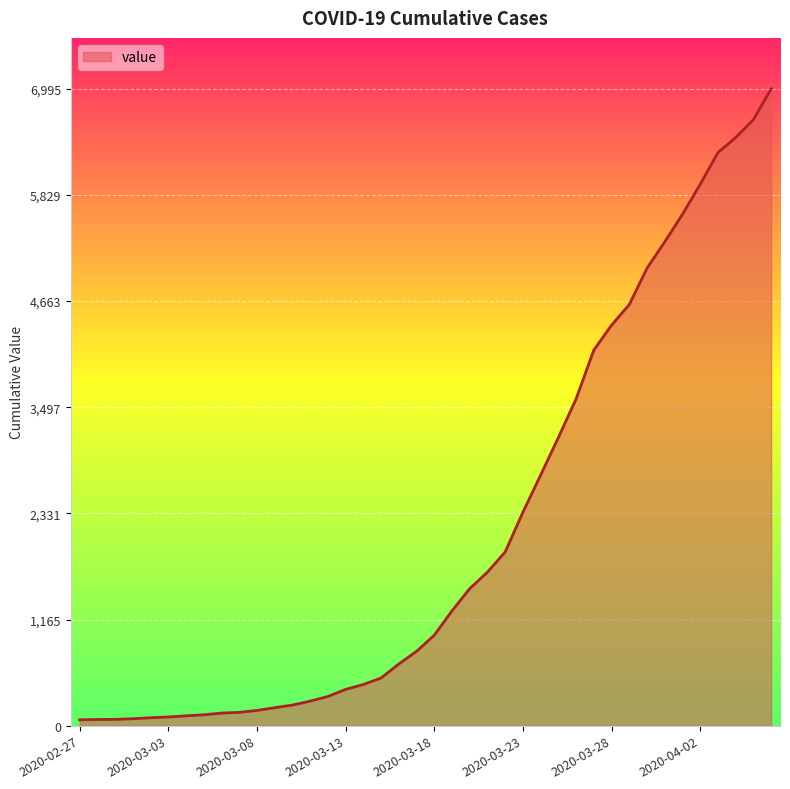

What is the difference between the maximum and minimum values?

6931